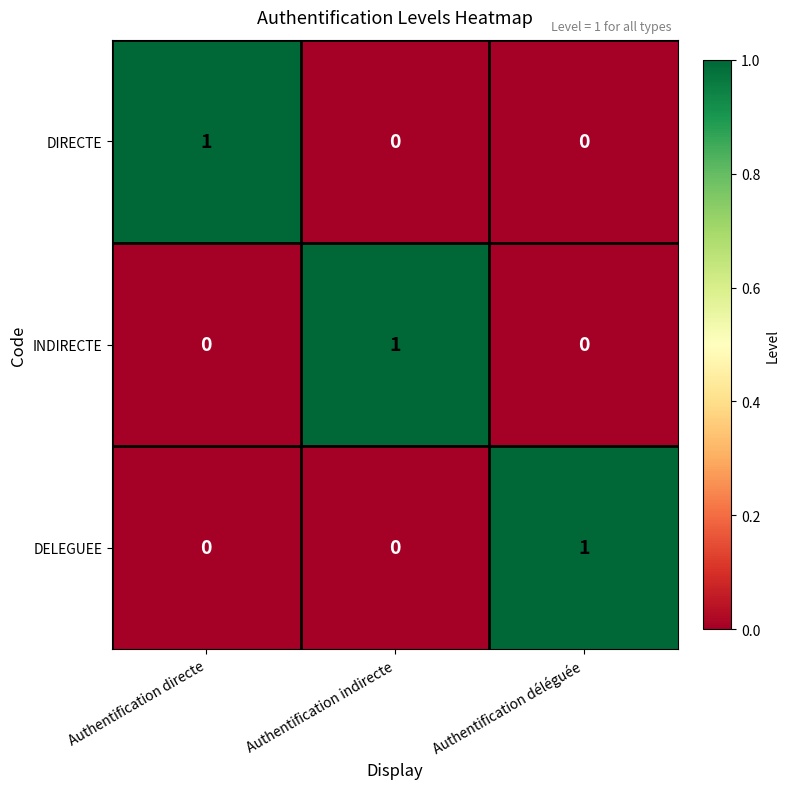

Is it true that INDIRECTE equals -1 at Authentification déléguée?

False